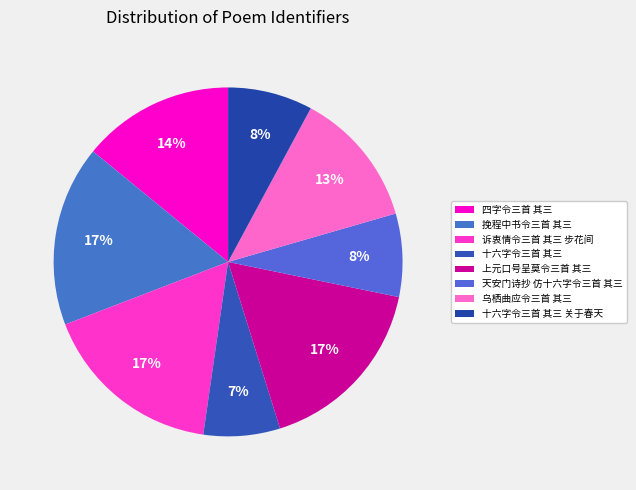

How many slices are in this pie chart?

8